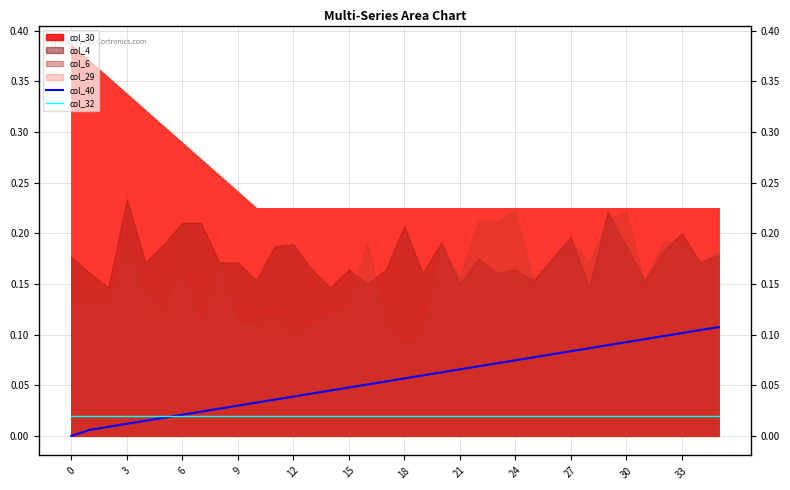

True or false: col_40 has a value of 0.1 at 26.

False